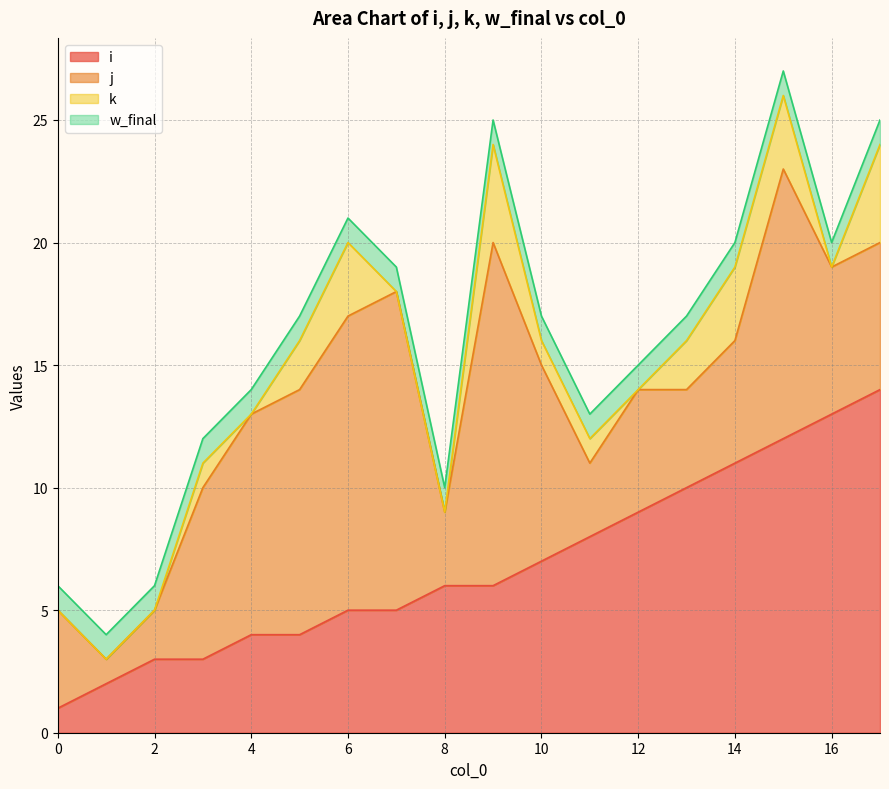

Count the number of categories in the chart.

18